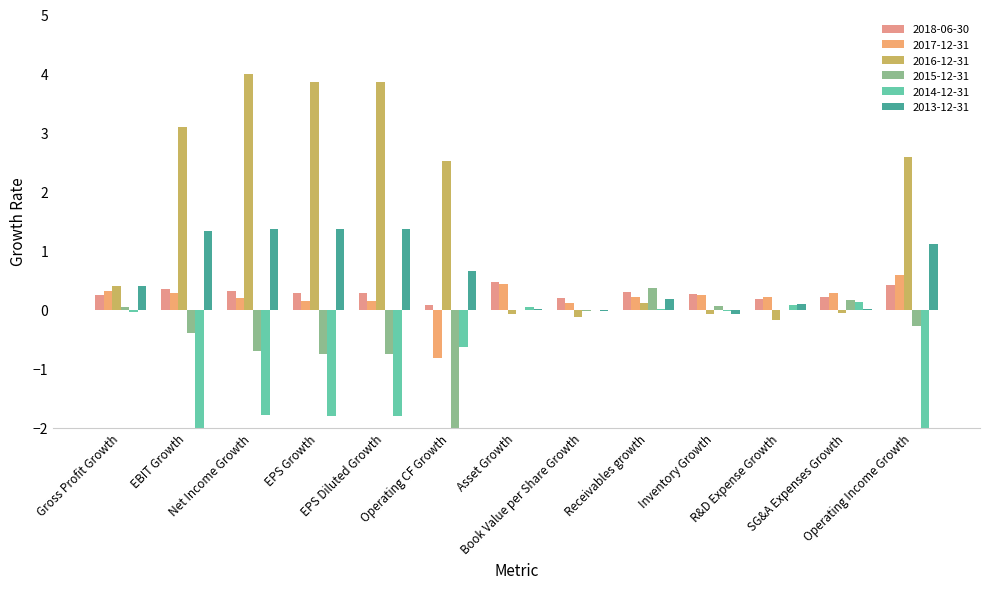

Reading left to right, transcribe all the data shown in this chart.

2018-06-30: 0.2	0.3	0.3	0.3	0.3	0.1	0.5	0.2	0.3	0.3	0.2	0.2	0.4
2017-12-31: 0.3	0.3	0.2	0.1	0.1	-0.8	0.4	0.1	0.2	0.2	0.2	0.3	0.6
2016-12-31: 0.4	3.1	4.0	3.9	3.9	2.5	-0.1	-0.1	0.1	-0.1	-0.2	-0.1	2.6
2015-12-31: 0.0	-0.4	-0.7	-0.8	-0.8	-5.1	-0.0	-0.0	0.4	0.1	-0.0	0.2	-0.3
2014-12-31: -0.0	-2.4	-1.8	-1.8	-1.8	-0.6	0.0	-0.0	0.0	-0.0	0.1	0.1	-5.4
2013-12-31: 0.4	1.3	1.4	1.4	1.4	0.7	0.0	-0.0	0.2	-0.1	0.1	0.0	1.1